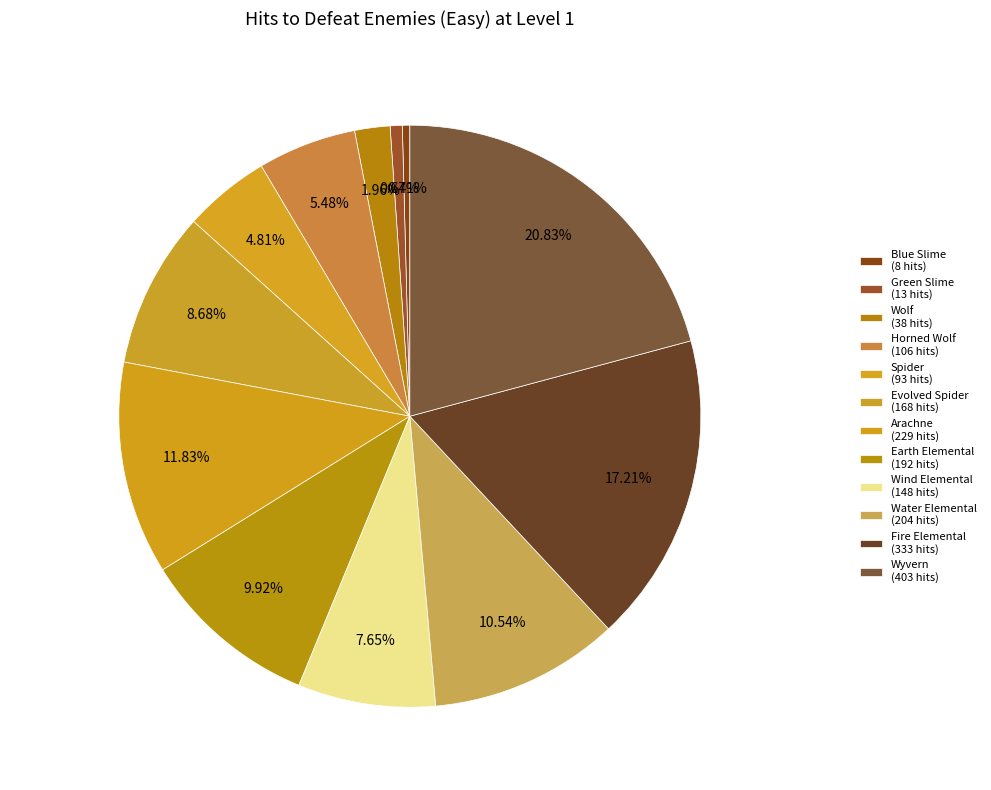

Count the number of slices in the pie.

12